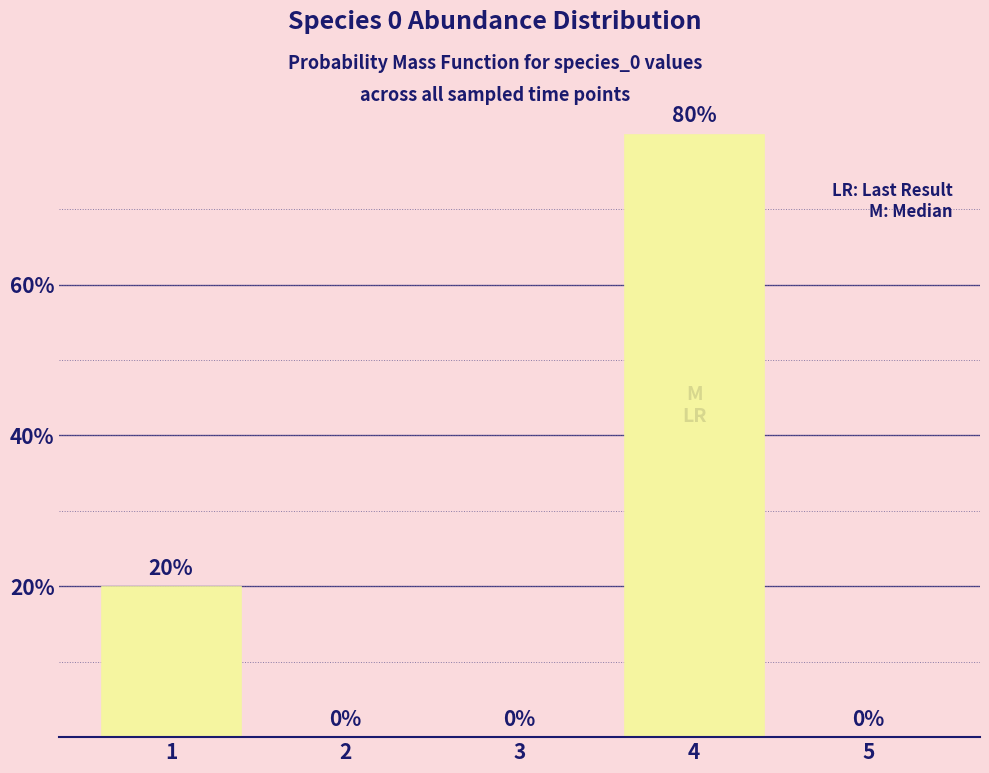

Reading right to left, transcribe all the data shown in this chart.

5=0	4=80	3=0	2=0	1=20